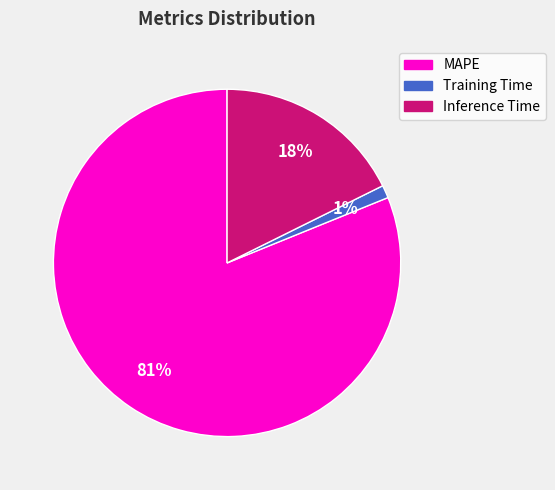

Between Training Time and Inference Time, which is larger?

Inference Time